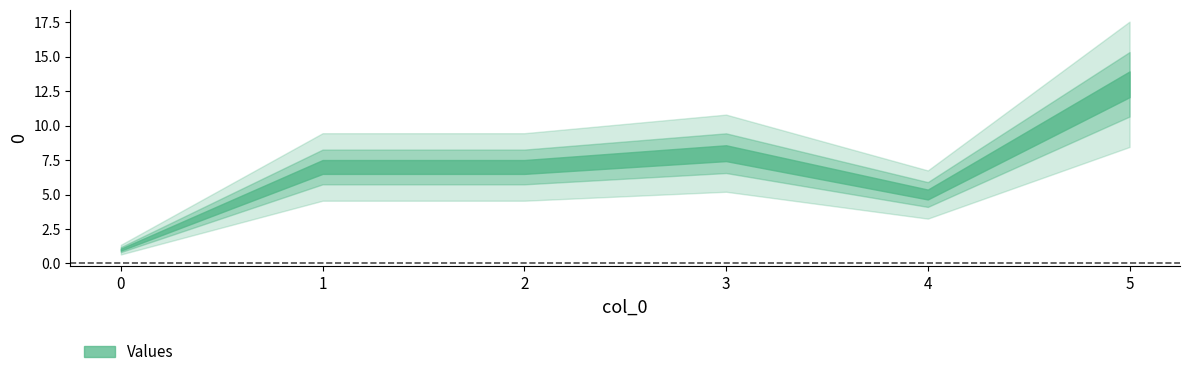

Approximately how many times larger is the value at 4 compared to 2?

0.7